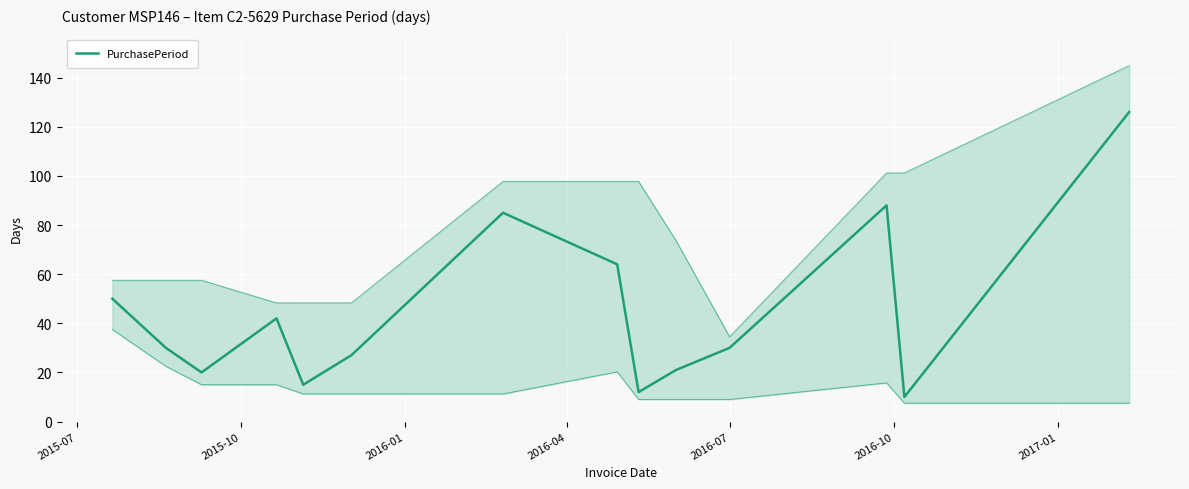

How many lines are shown in the chart?

1